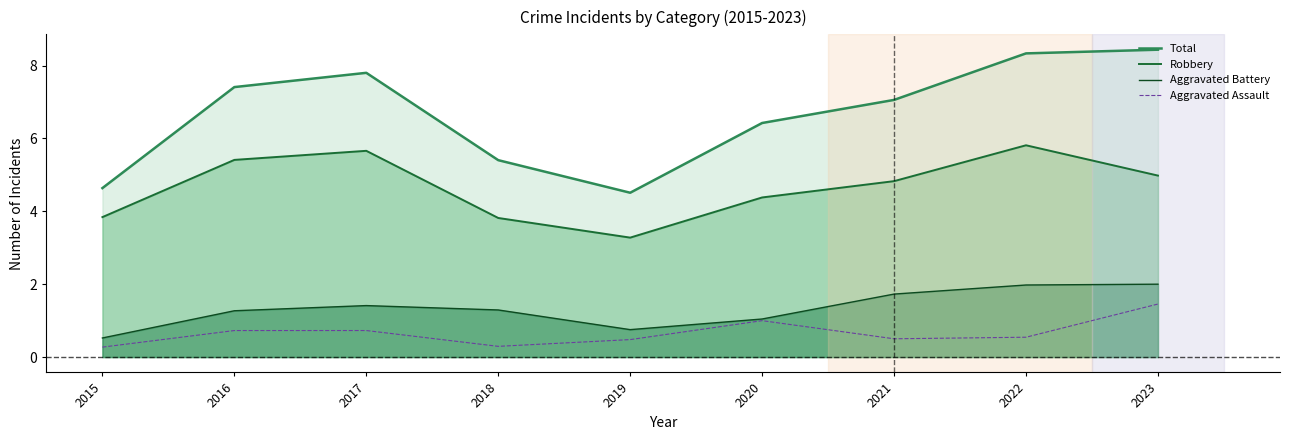

List the labels in order of Aggravated Assault value, smallest first.

2015, 2018, 2019, 2021, 2022, 2016, 2017, 2020, 2023